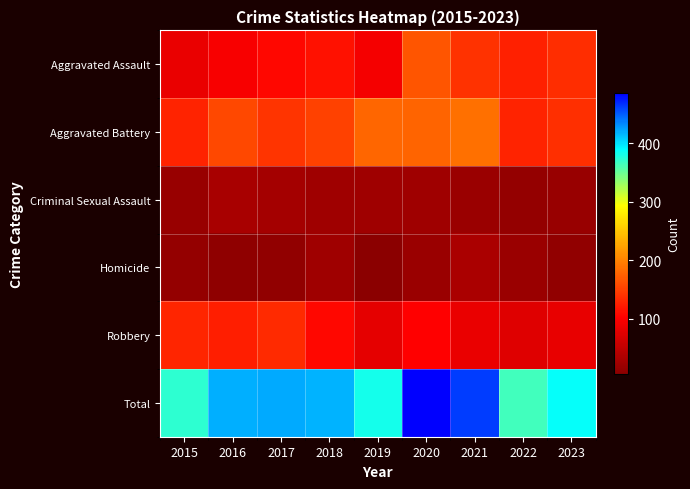

Which category has the lowest value across all series?

2019